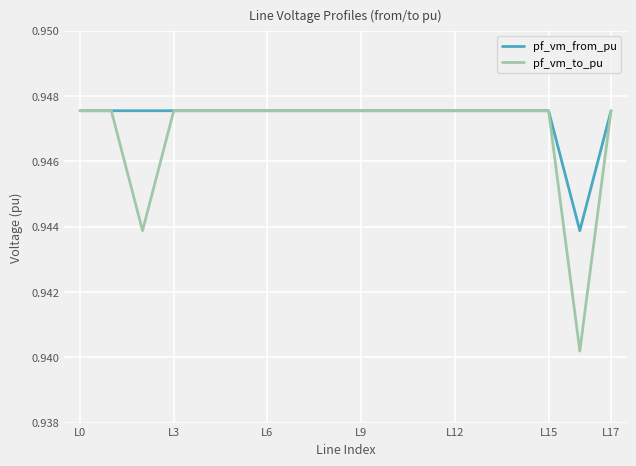

Which series has the largest total across all categories?

pf_vm_from_pu